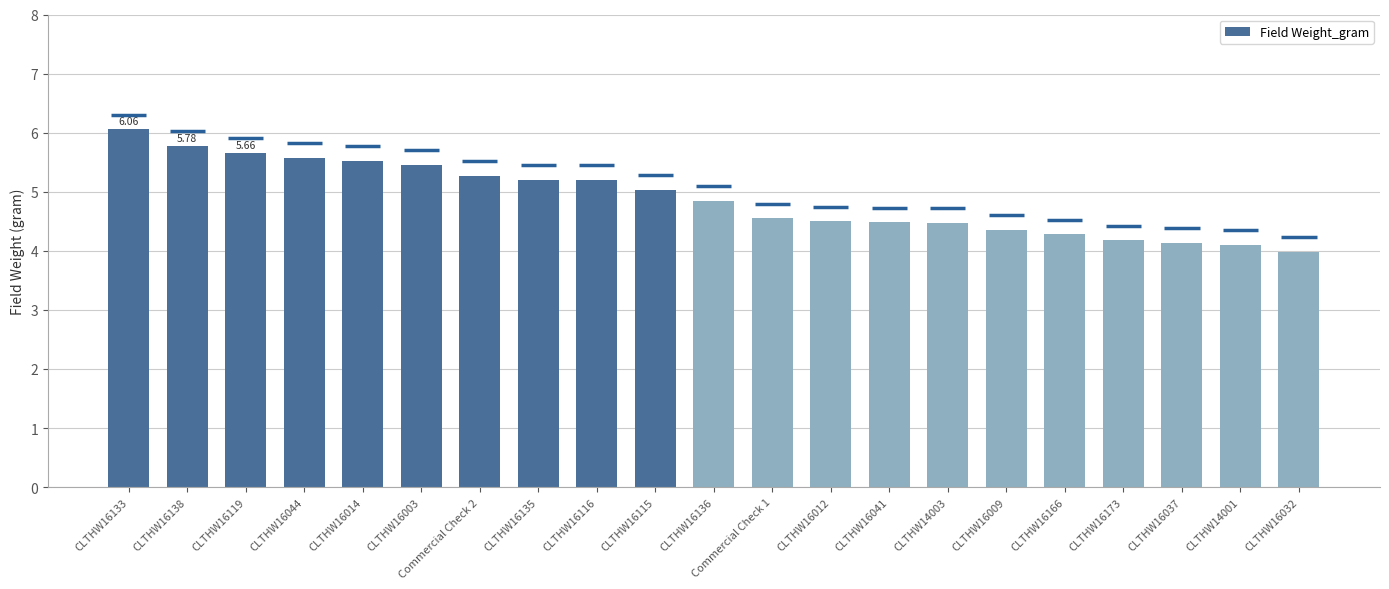

At which label is the value closest to 5?

CLTHW16115